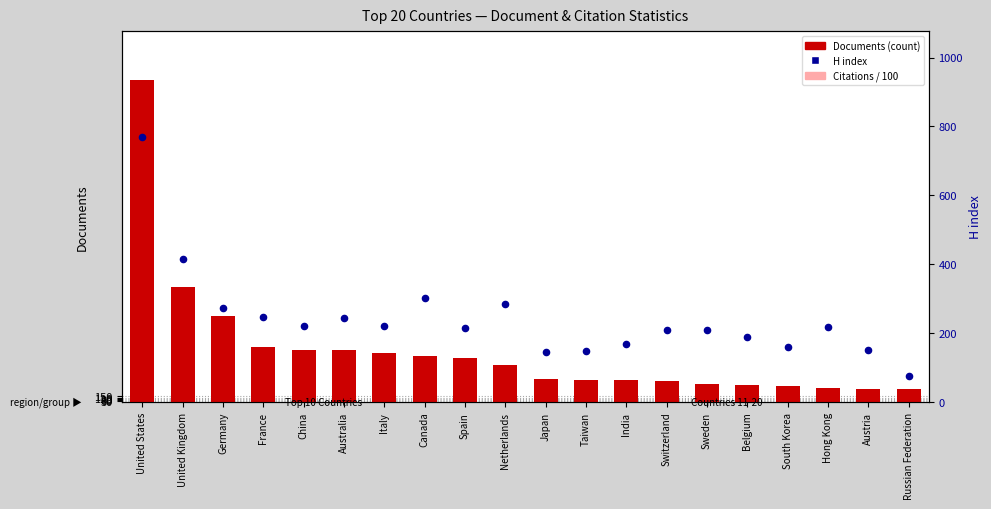

Which series reaches the minimum Y coordinate?

Citations / 100